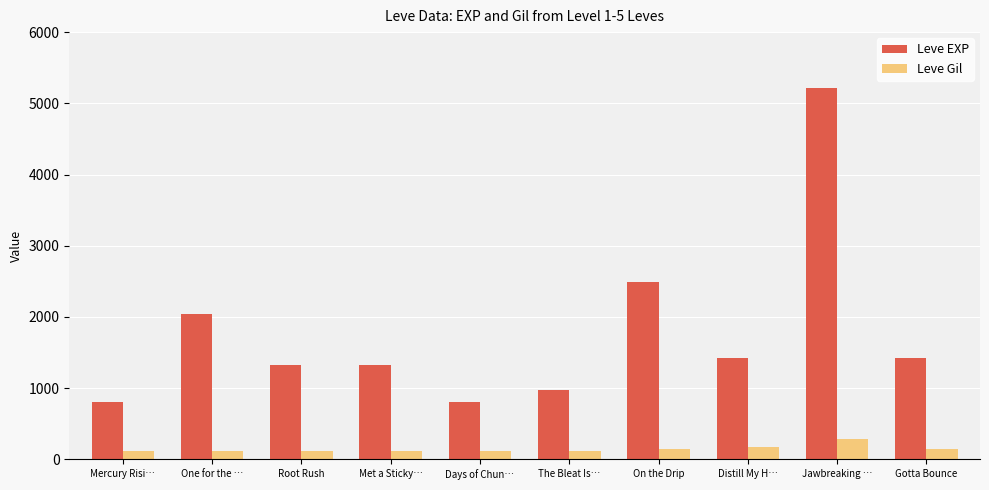

What is the maximum value for Leve Gil?

293